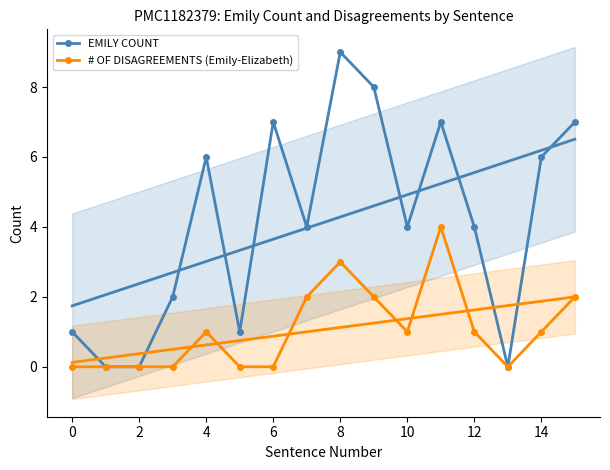

Is this an area chart (filled region under the line)?

No